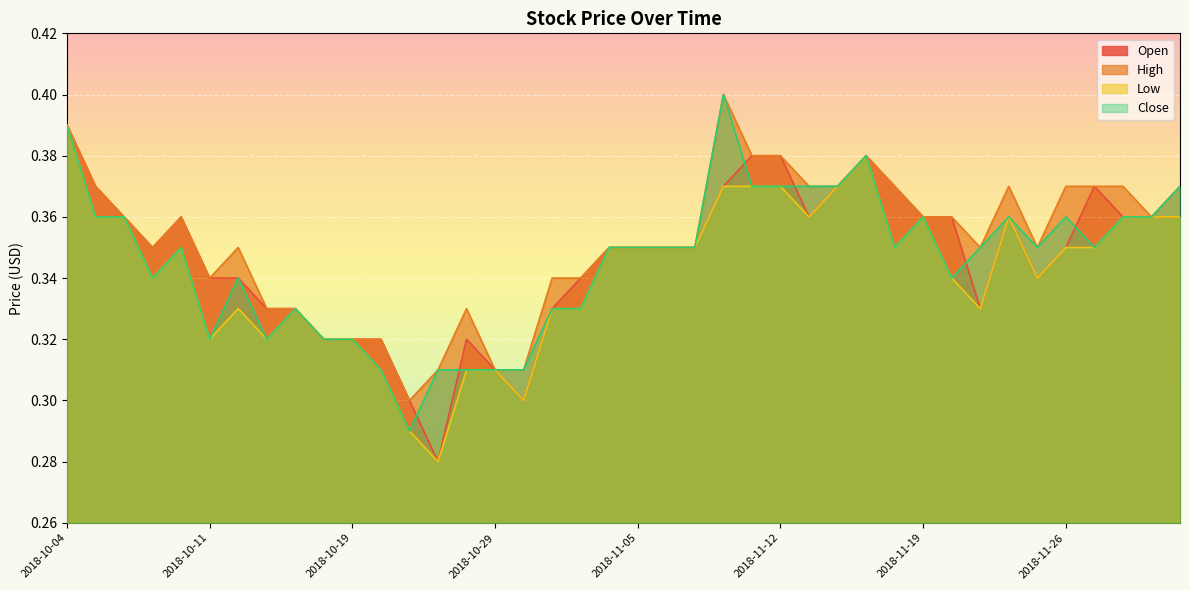

What is the average value of the High series?

0.4